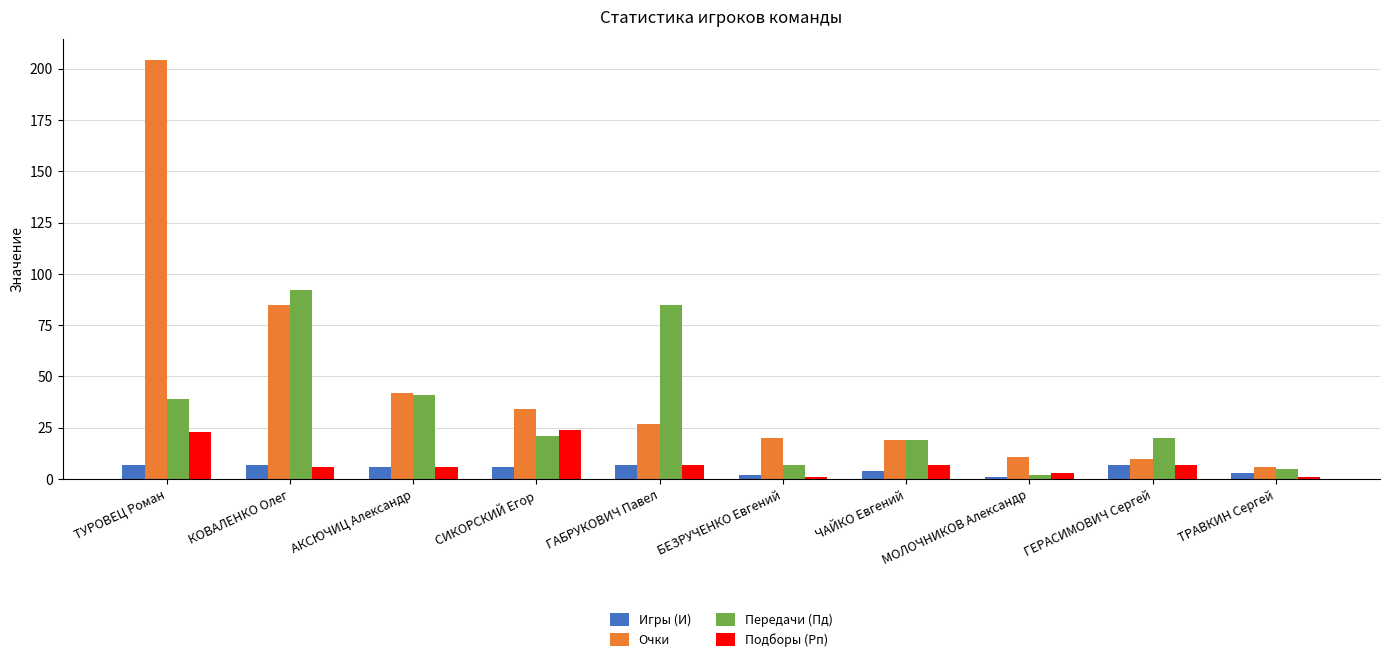

What is the difference between the maximum and minimum values in the Очки series?

198